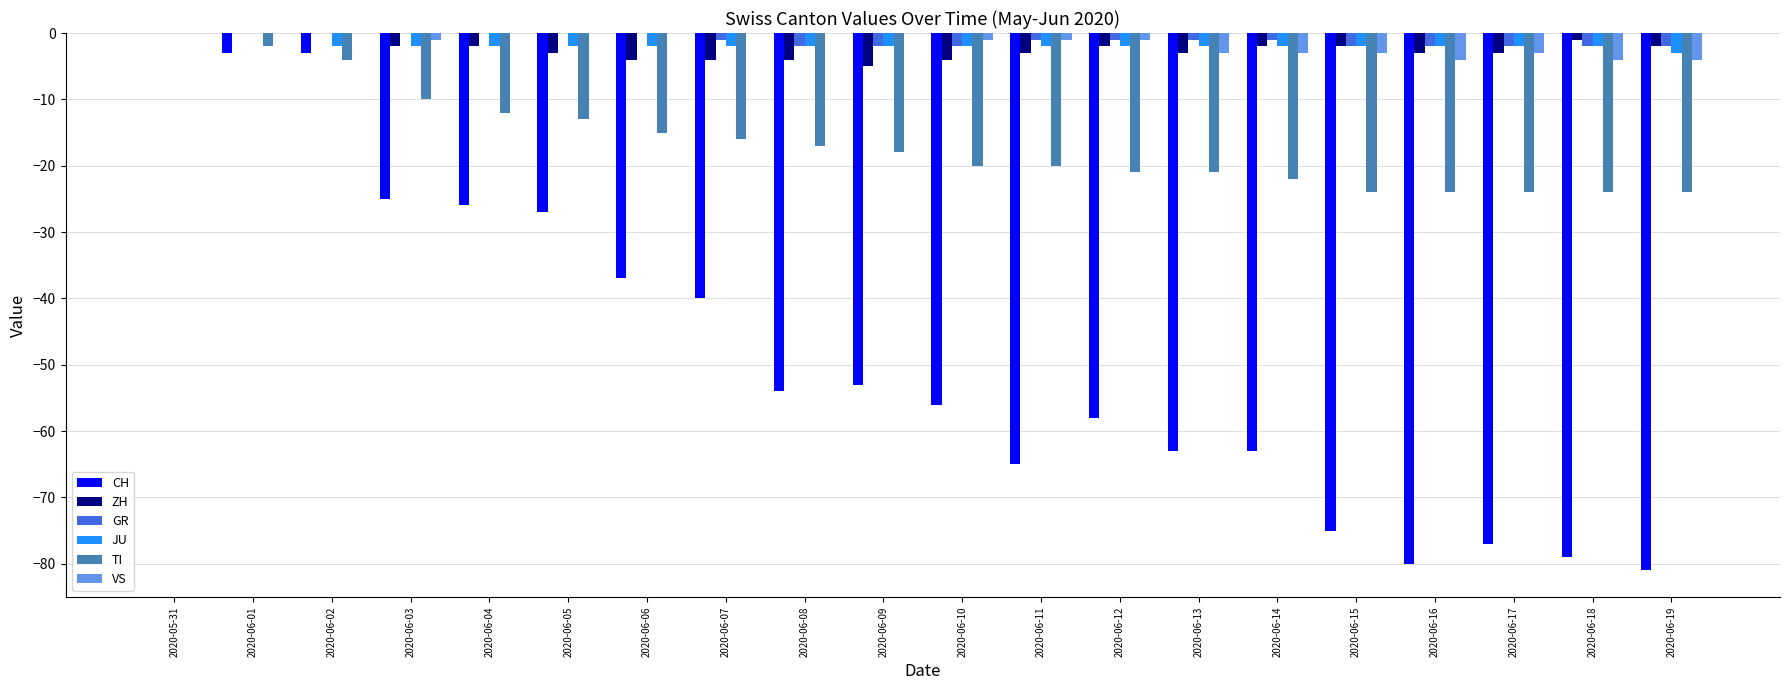

The CH series shows -27 at 2020-06-05. True or false?

True